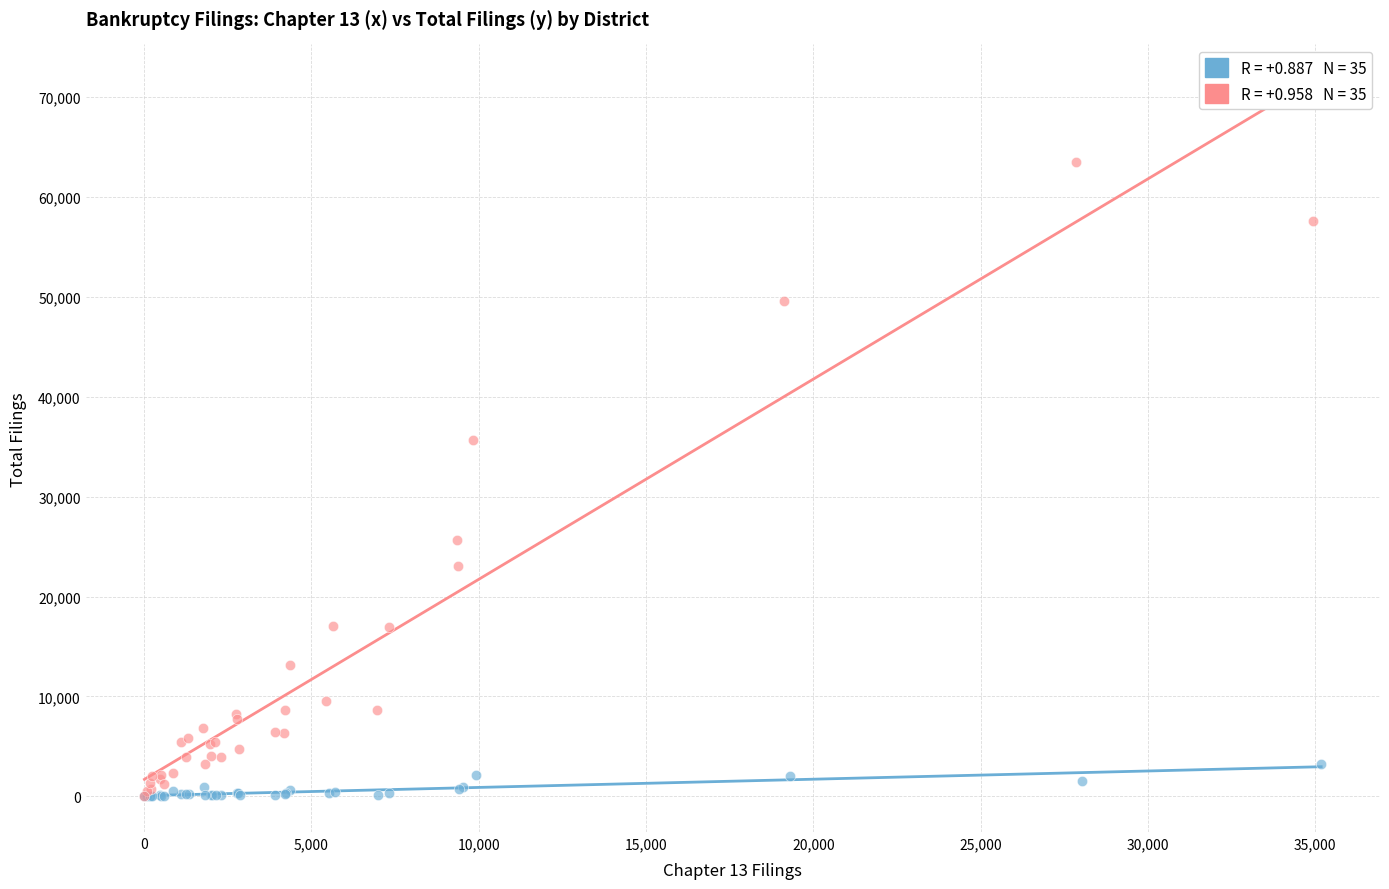

What are all the series names shown in the legend?

Business Filings, Nonbusiness Filings